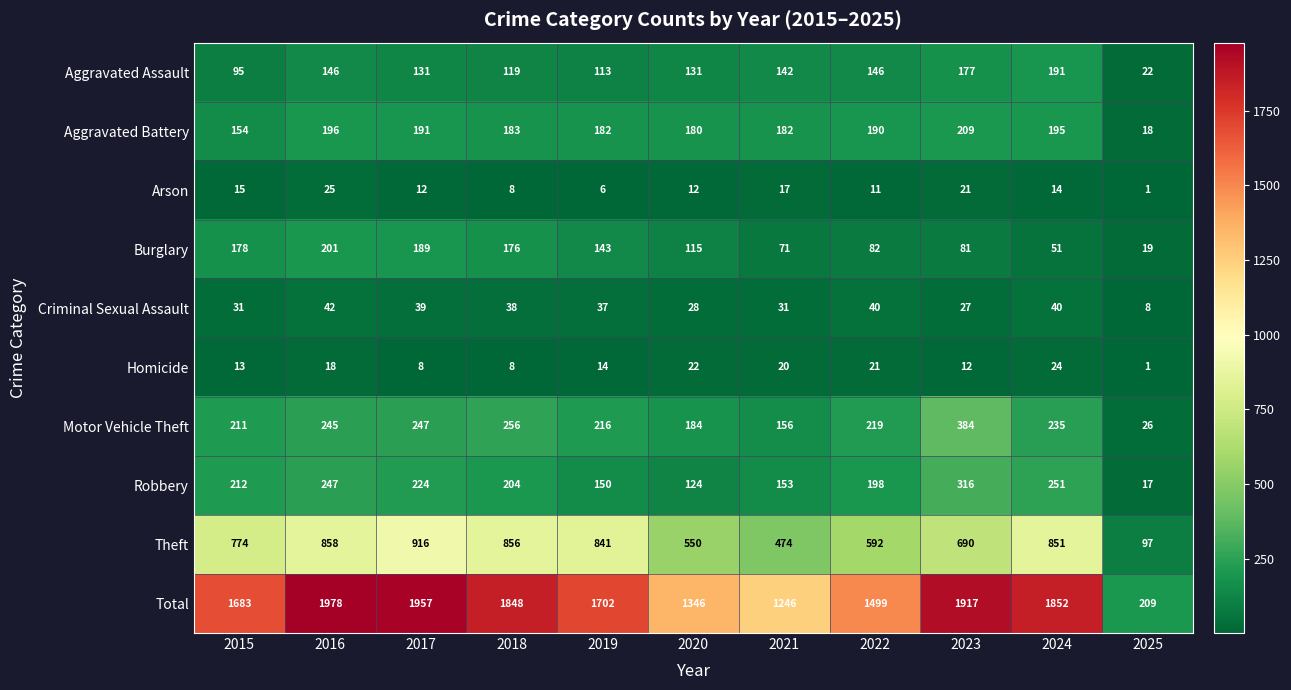

What is the difference between the maximum and minimum values in the Criminal Sexual Assault series?

34